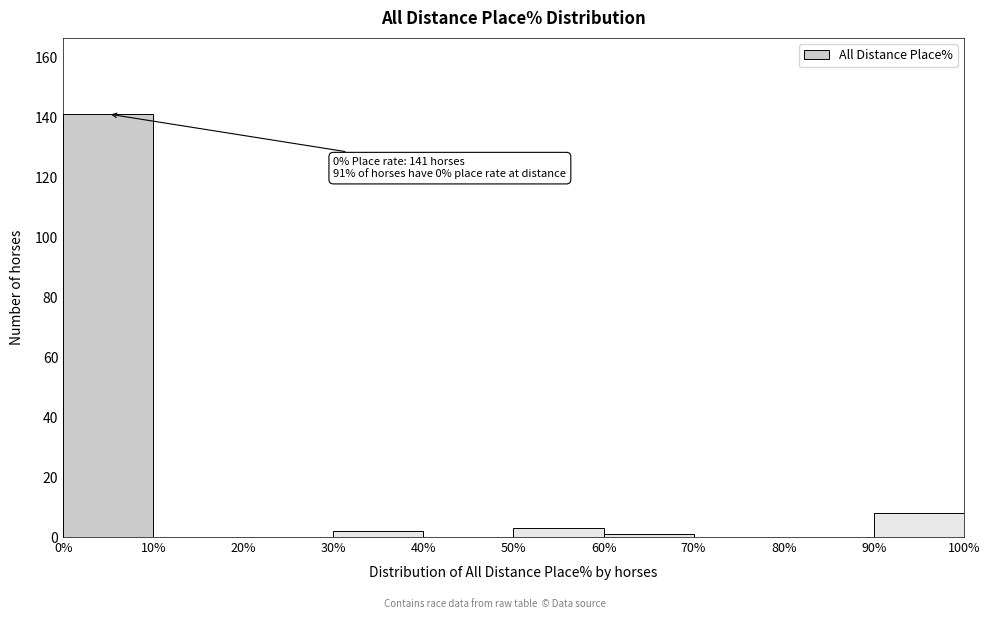

Over which range of the x-axis is the bar tallest?

0% to 10%